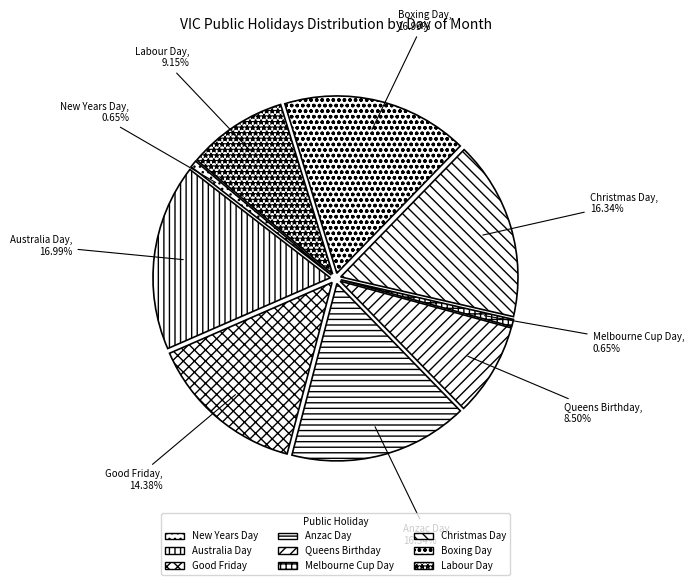

True or false: Boxing Day accounts for 17% of the total.

True